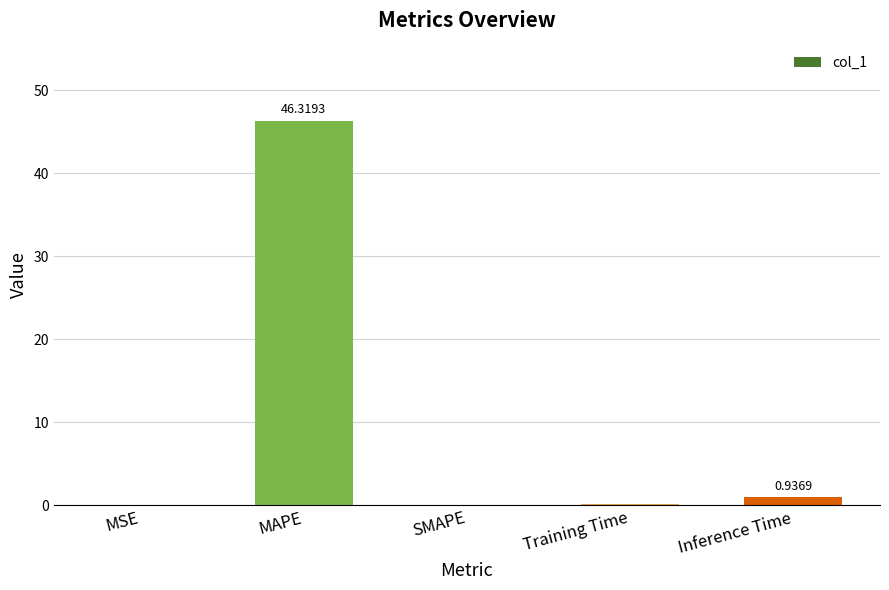

Is it true that the value at Training Time is 0.1?

True